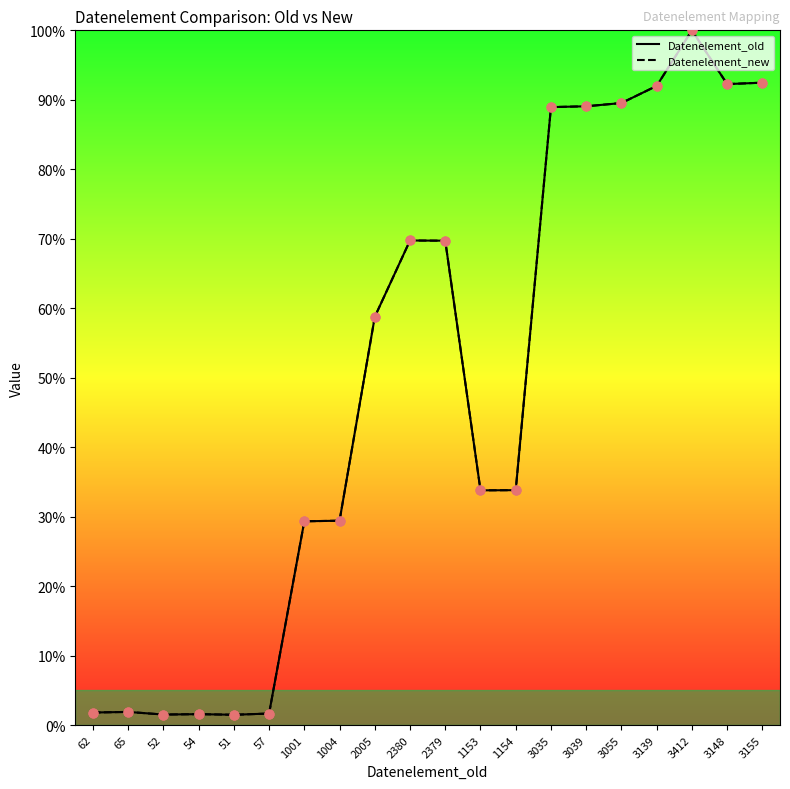

Which series has the largest Y range (max minus min)?

Datenelement_old